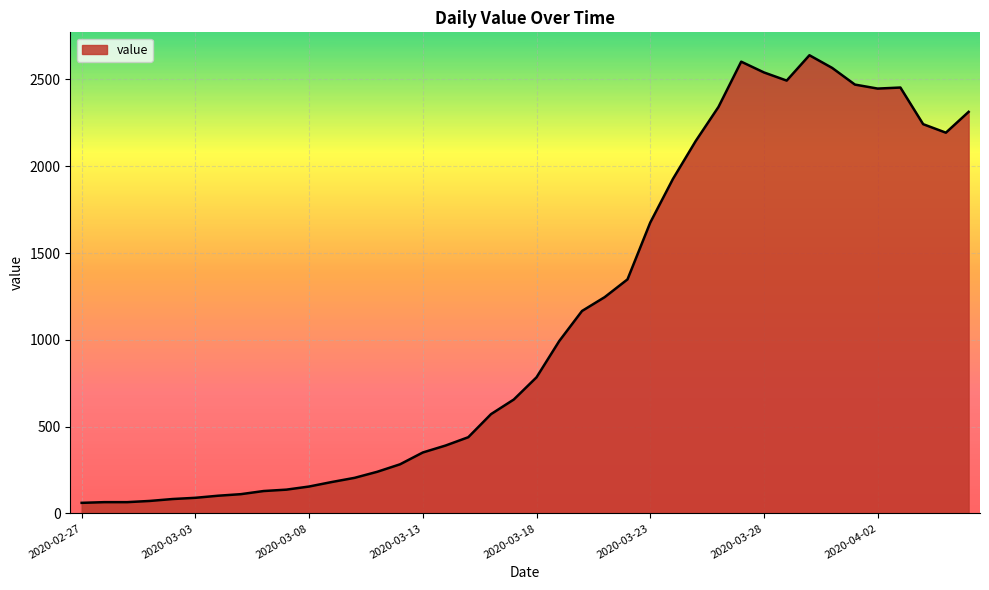

What is the maximum value shown in the chart?

2639